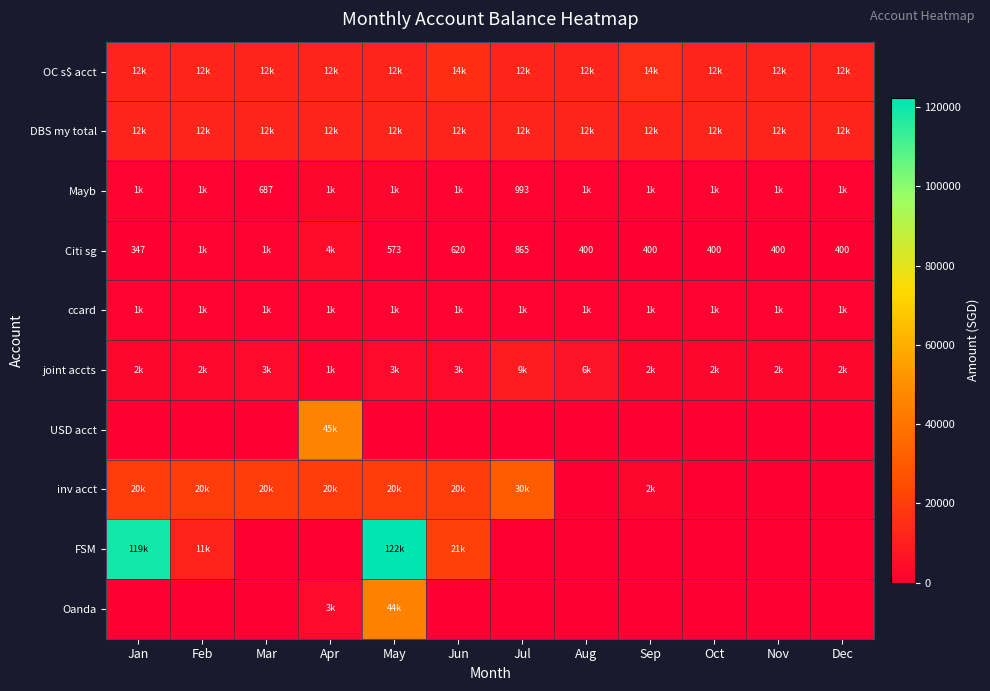

The value of ccard at Sep is 1500. True or false?

True